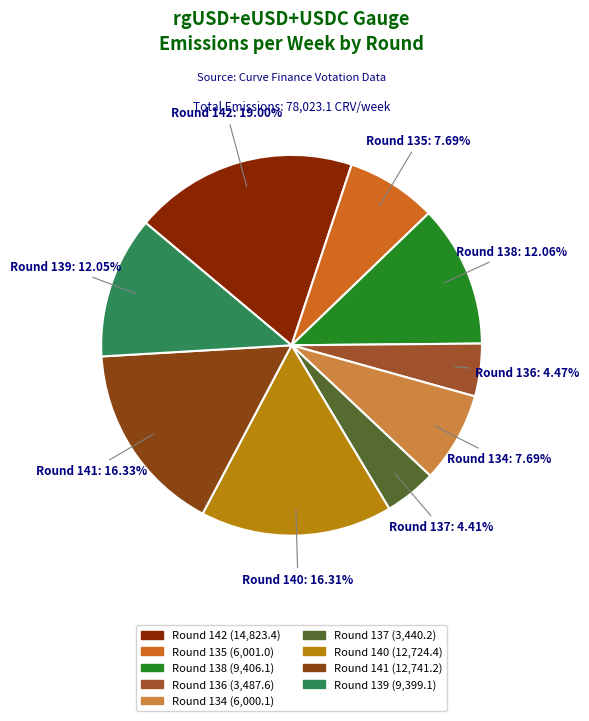

How many slices are in this pie chart?

9